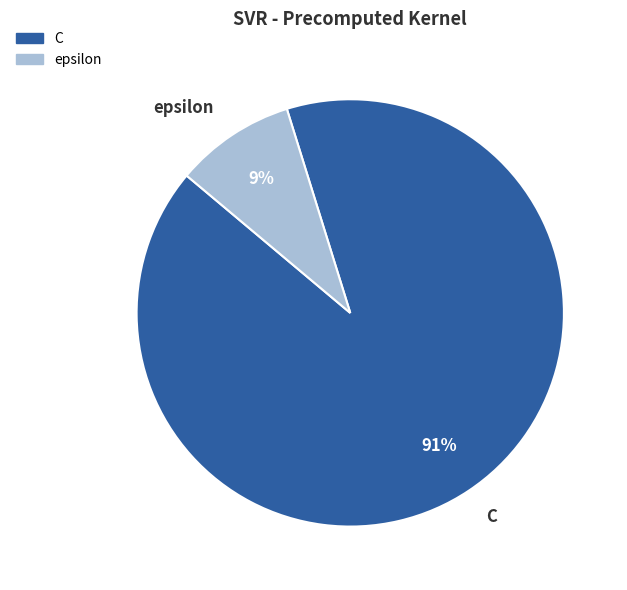

What is the largest slice in the pie chart?

C